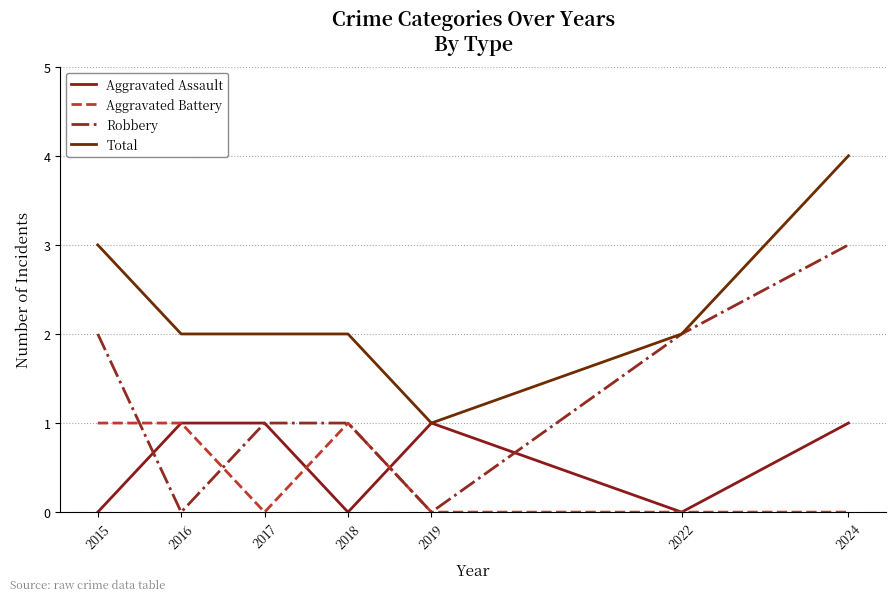

How many interior local valleys does the Aggravated Assault series have?

2